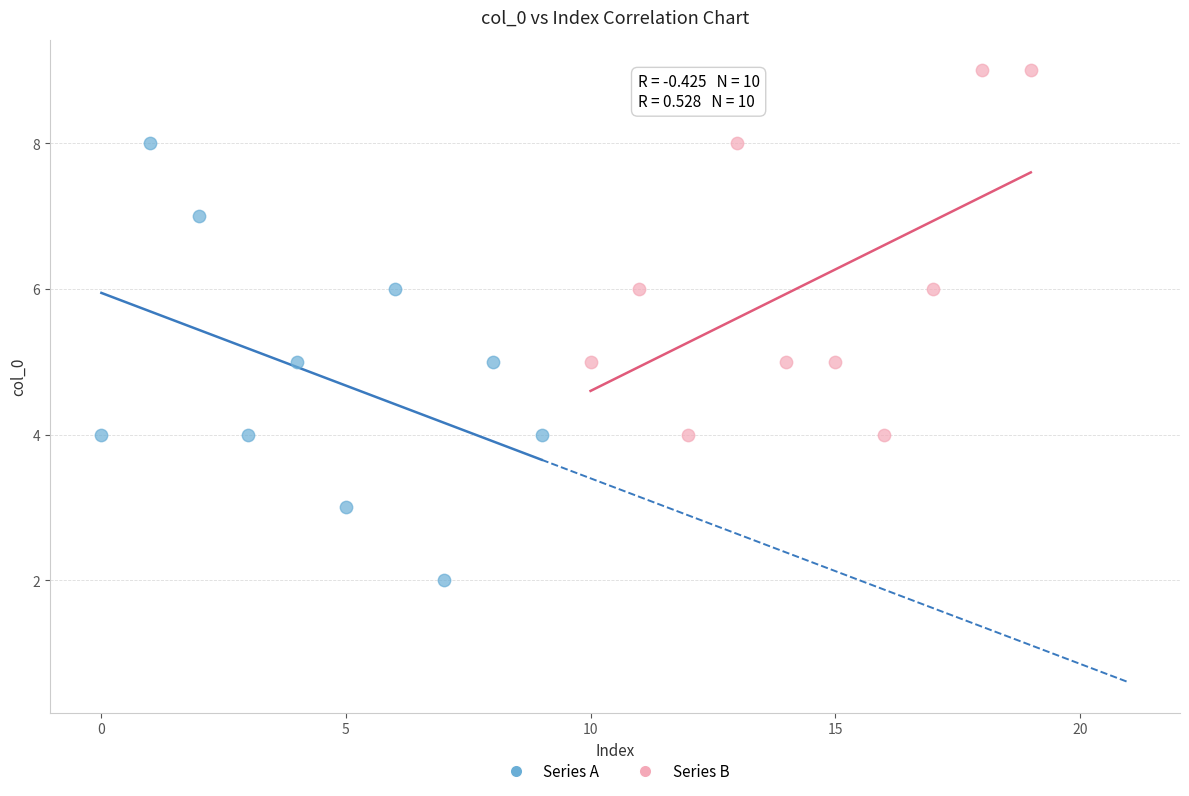

Which series reaches the maximum Y coordinate?

Series B